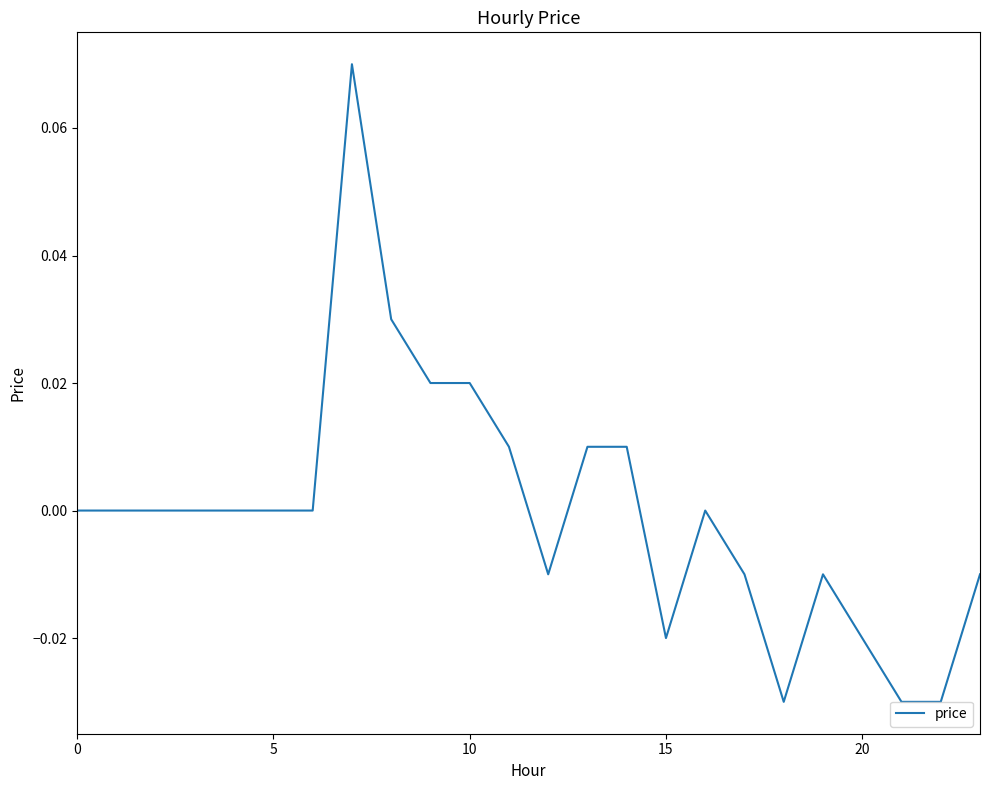

What is the difference between the maximum and minimum values?

0.1